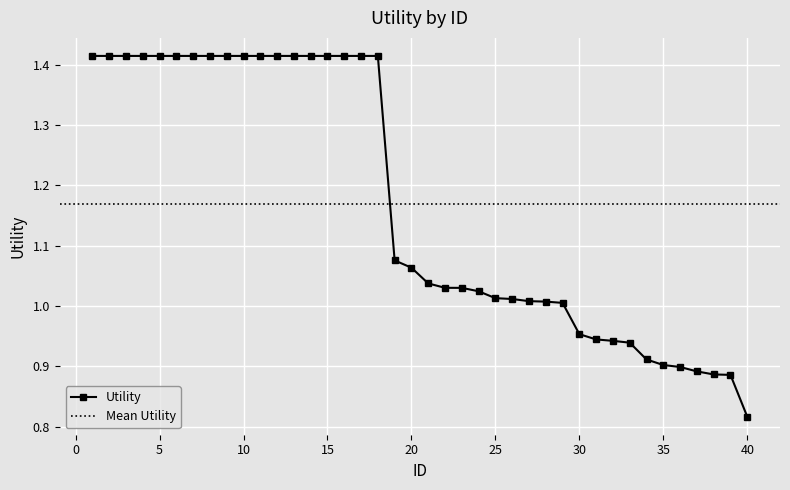

What is the maximum value shown in the chart?

1.4